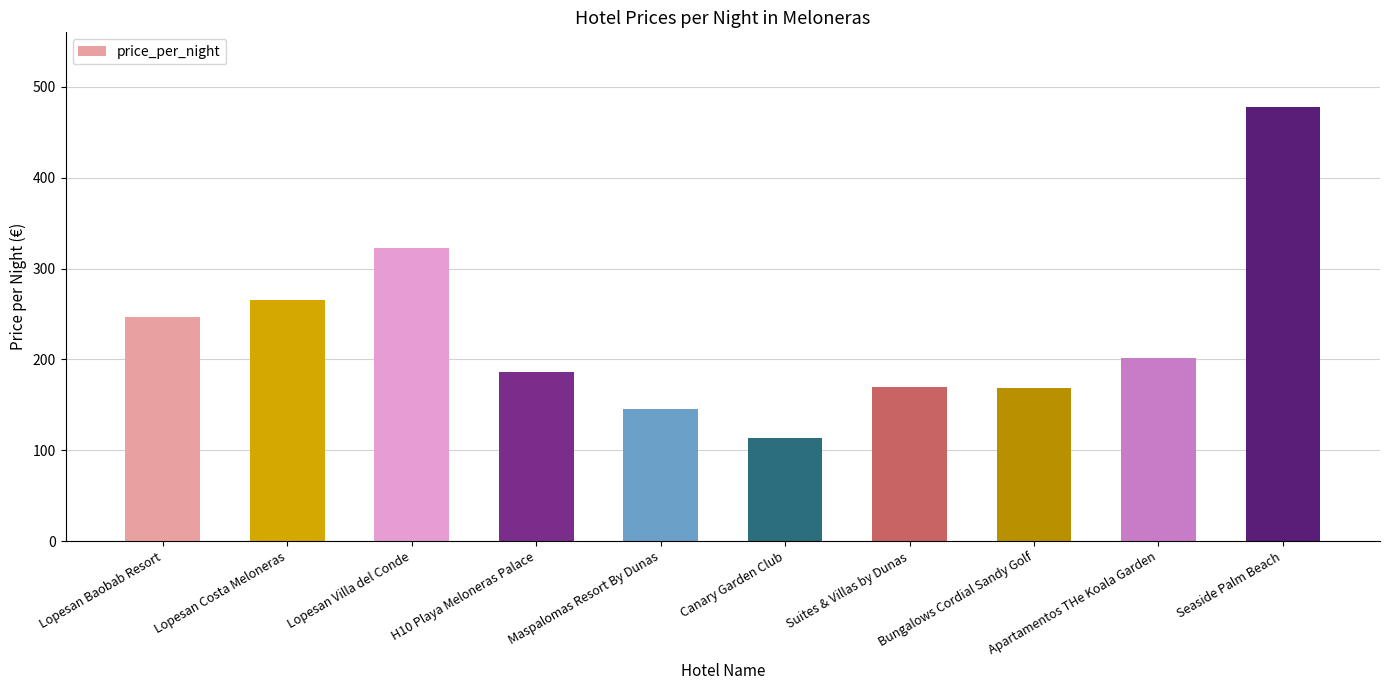

What is the sum of the values at Seaside Palm Beach and Suites & Villas by Dunas?

648